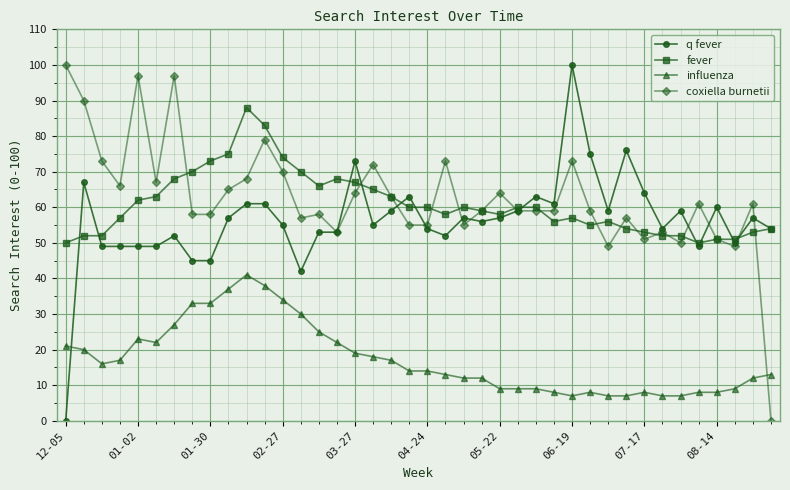

What is the greatest value displayed?

100